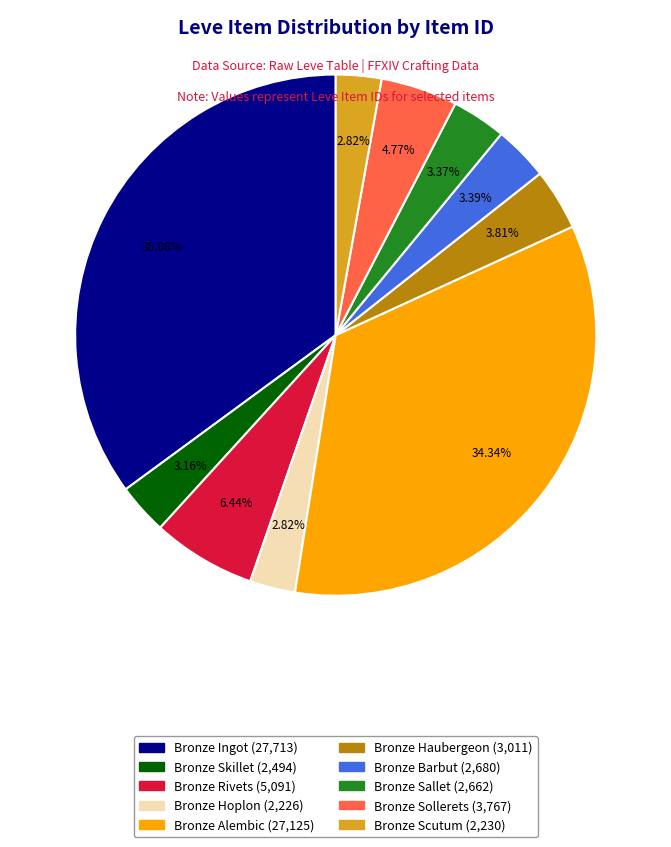

Does Bronze Sallet represent more than half of the total?

No